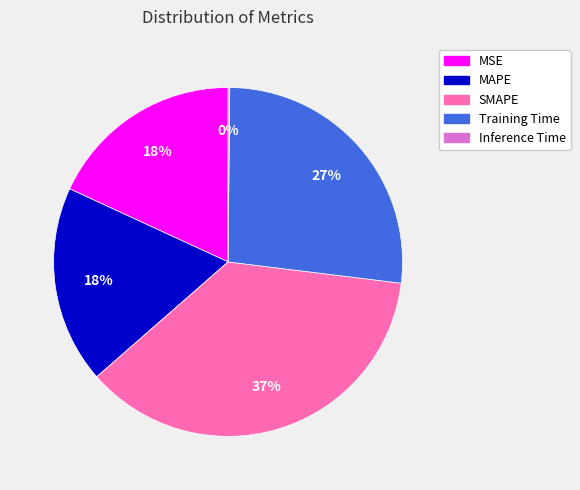

Is the sum of MAPE and SMAPE greater than half?

Yes